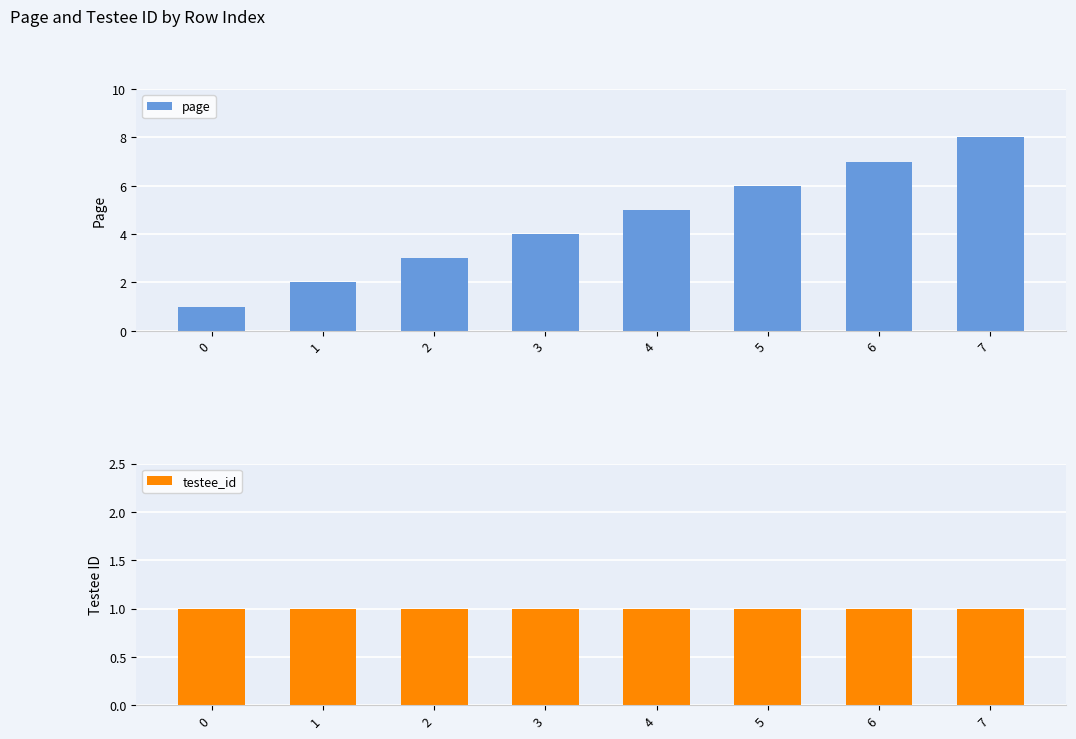

Which series has the widest spread of values?

page